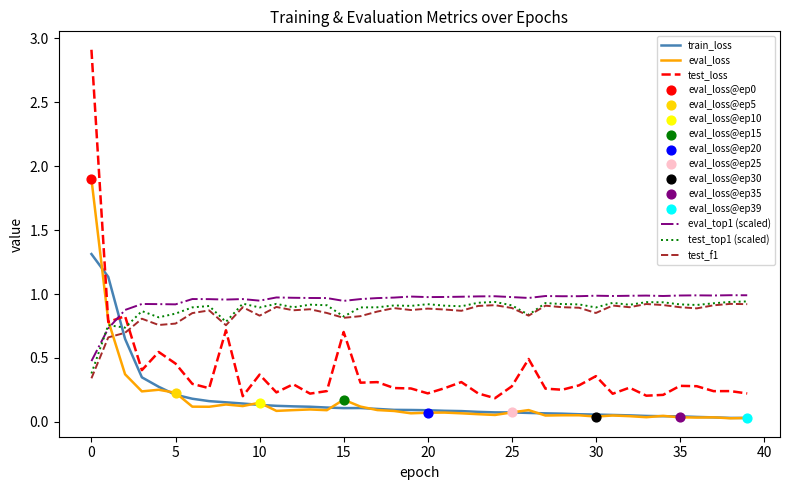

Which series has the largest range (max minus min)?

test_loss